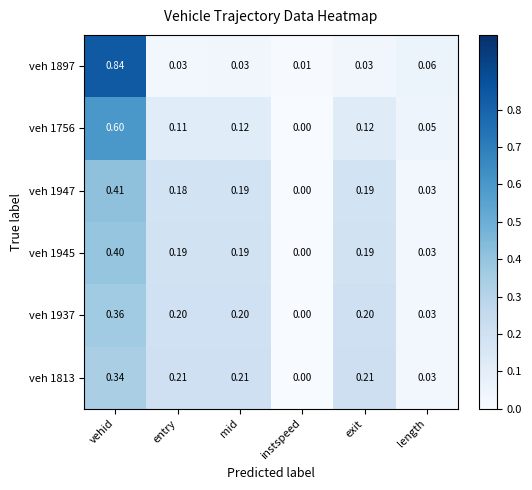

At which category is the sum across all series the highest?

vehid